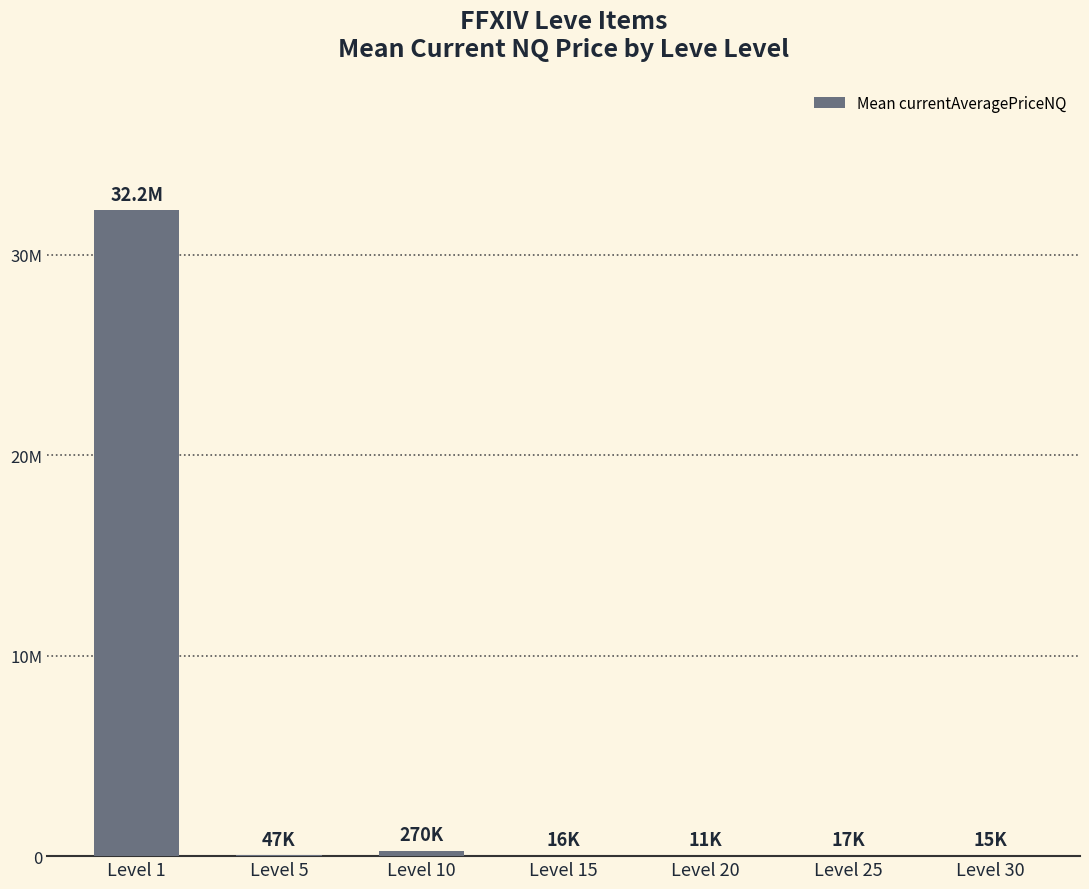

What is the greatest value displayed?

32233427.2